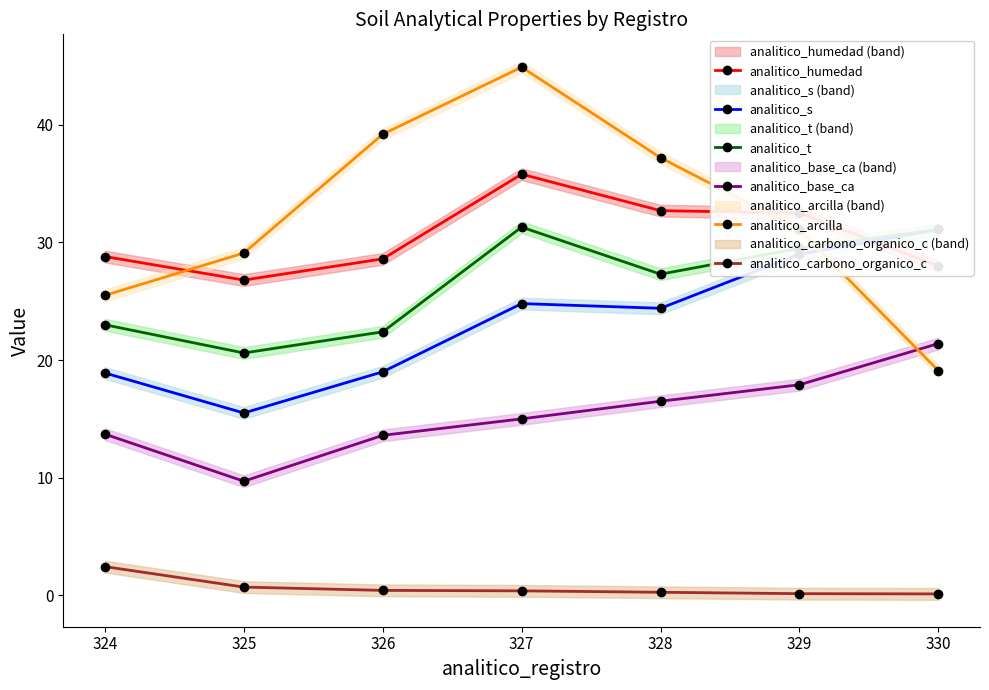

In analitico_base_ca, how many points are lower than both neighbors (excluding endpoints)?

1